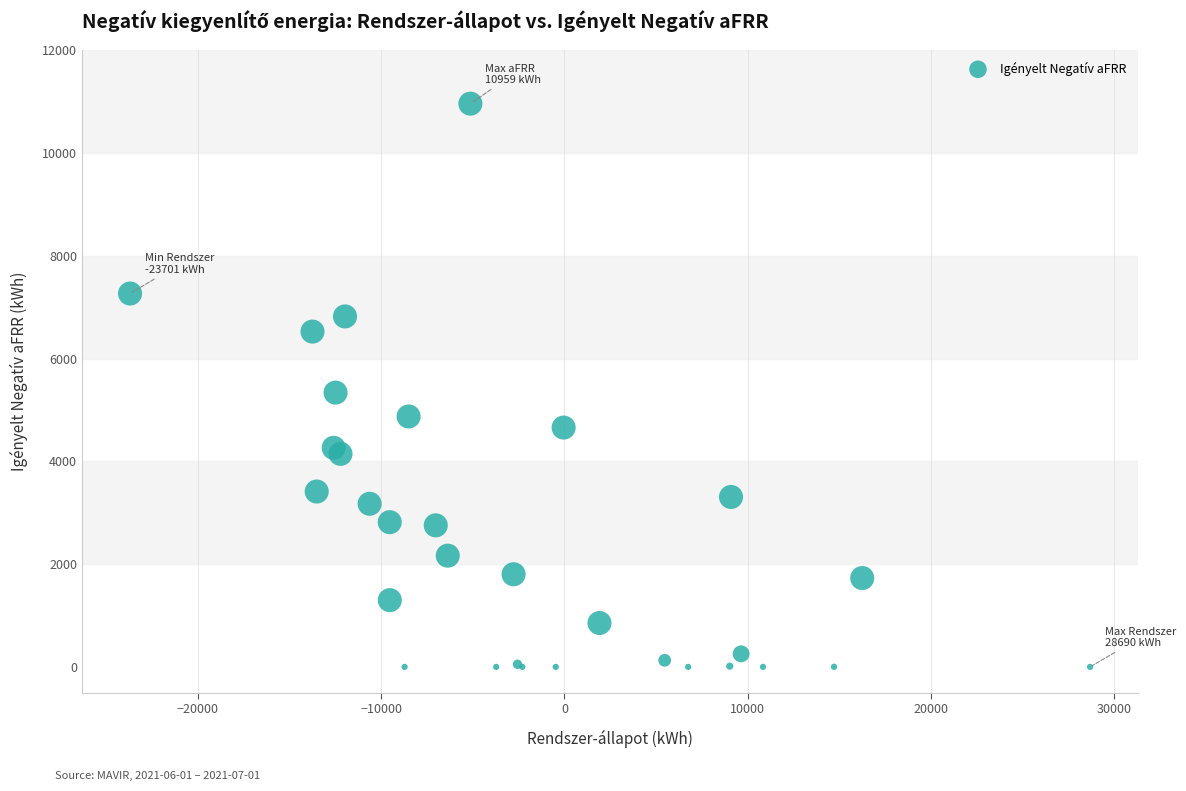

What Y value in the scatter plot is closest to 5479?

5336.9